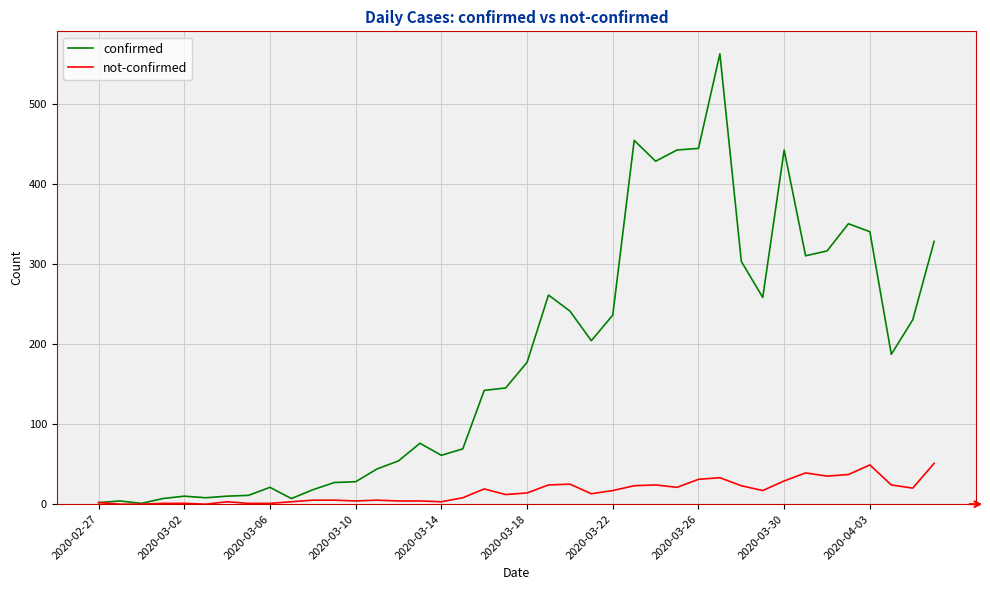

How many lines are shown in the chart?

2